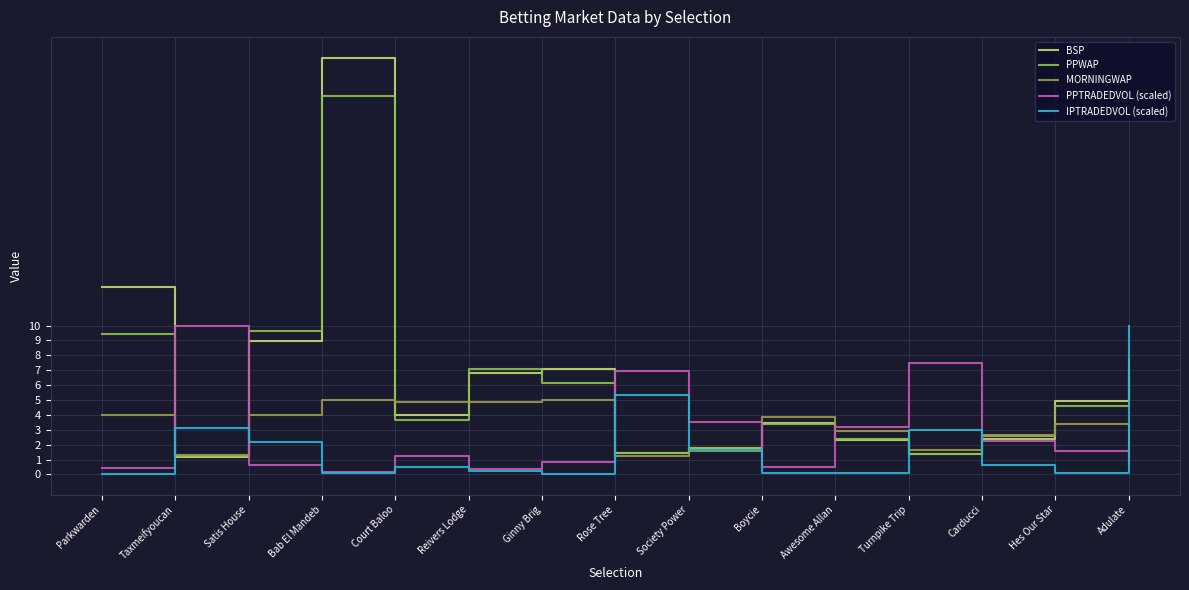

After their last crossing, which series has the higher values: MORNINGWAP or IPTRADEDVOL (scaled)?

IPTRADEDVOL (scaled)